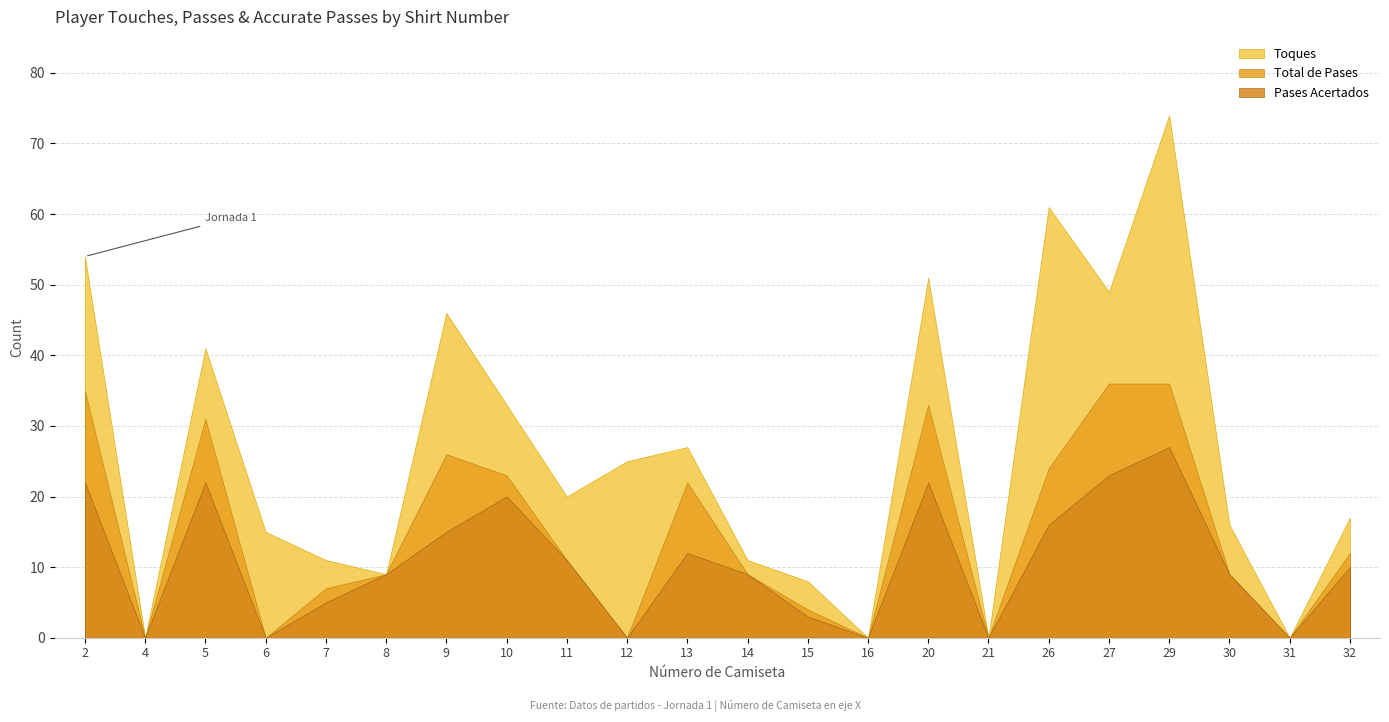

In Pases Acertados, how many points are higher than both neighbors (excluding endpoints)?

5